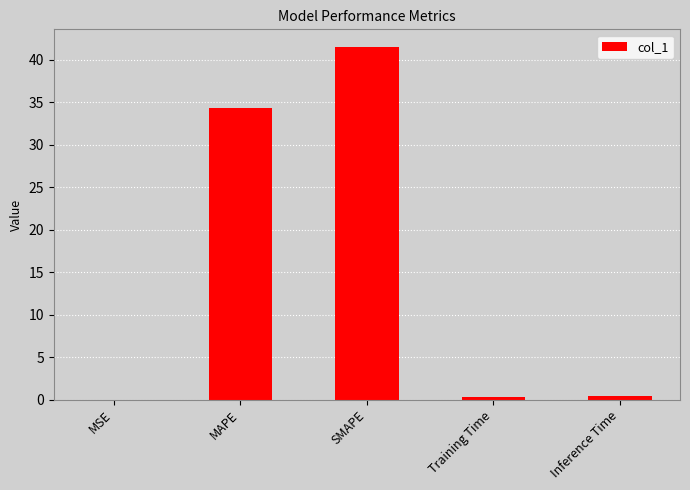

Which has a higher value, Inference Time or SMAPE?

SMAPE